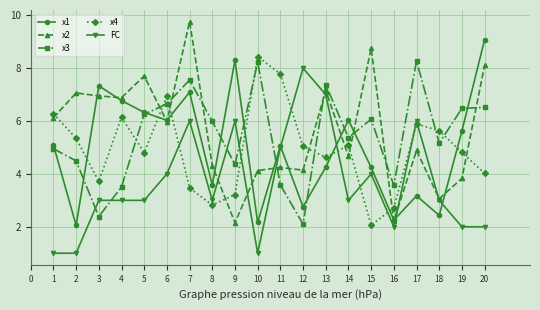

The FC series shows 3.5 at 19. True or false?

False